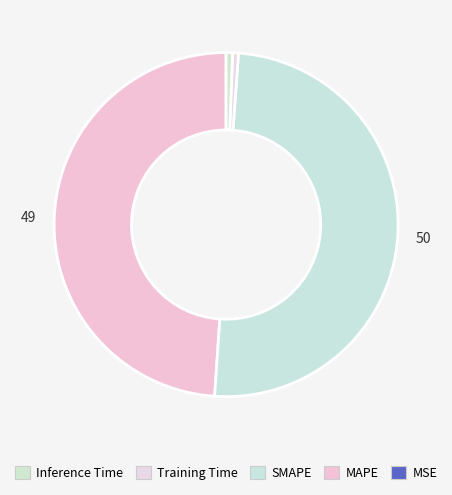

Does any single category account for the majority?

No